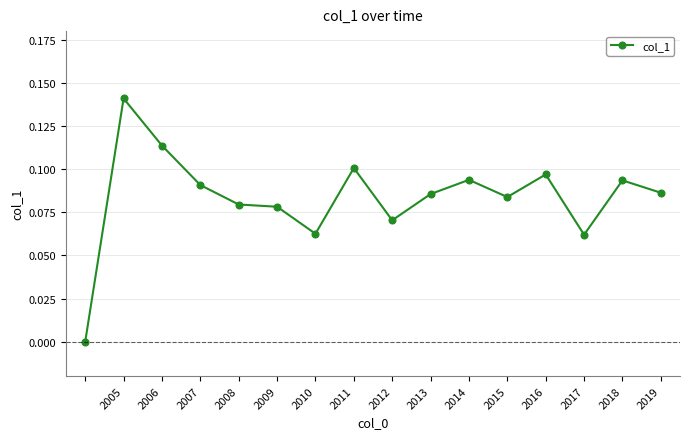

True or false: there are more than 0 points higher than both neighbors.

True